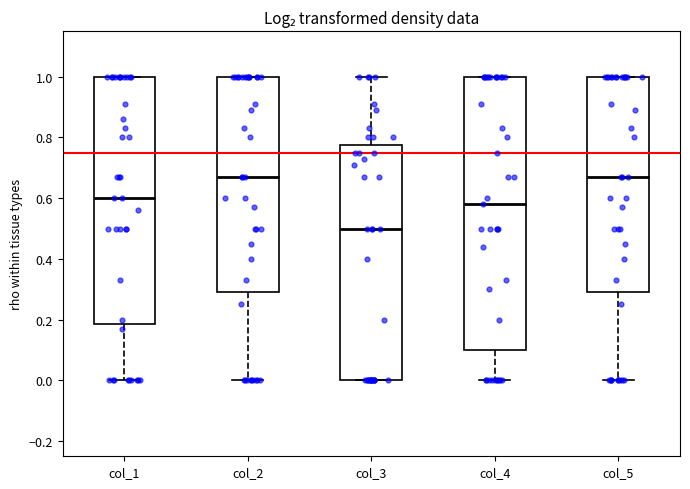

Comparing the boxes themselves (not the whiskers), which one is the tallest?

col_4